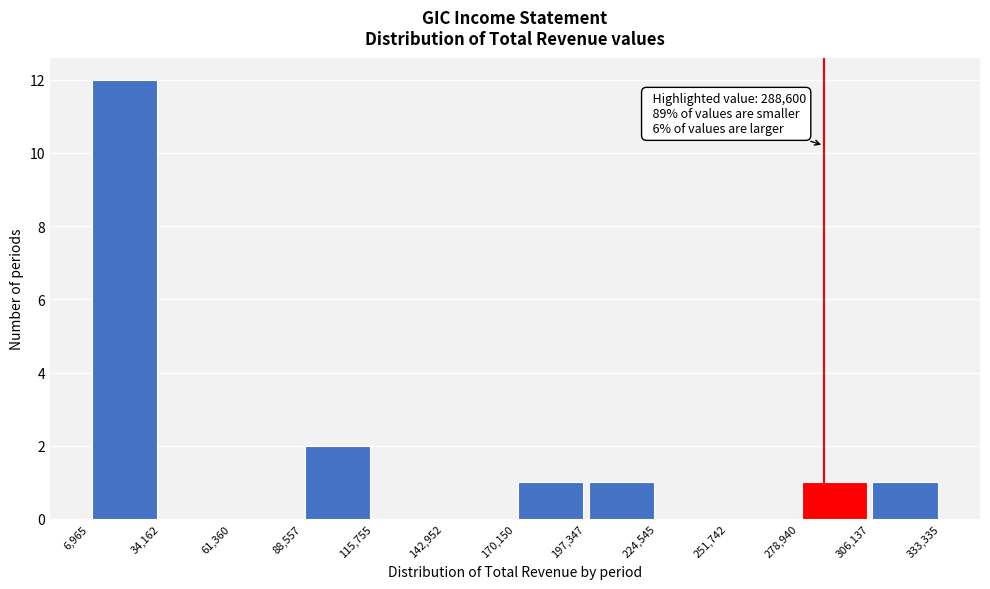

Which range on the x-axis has the tallest bar?

6,965 to 34,162